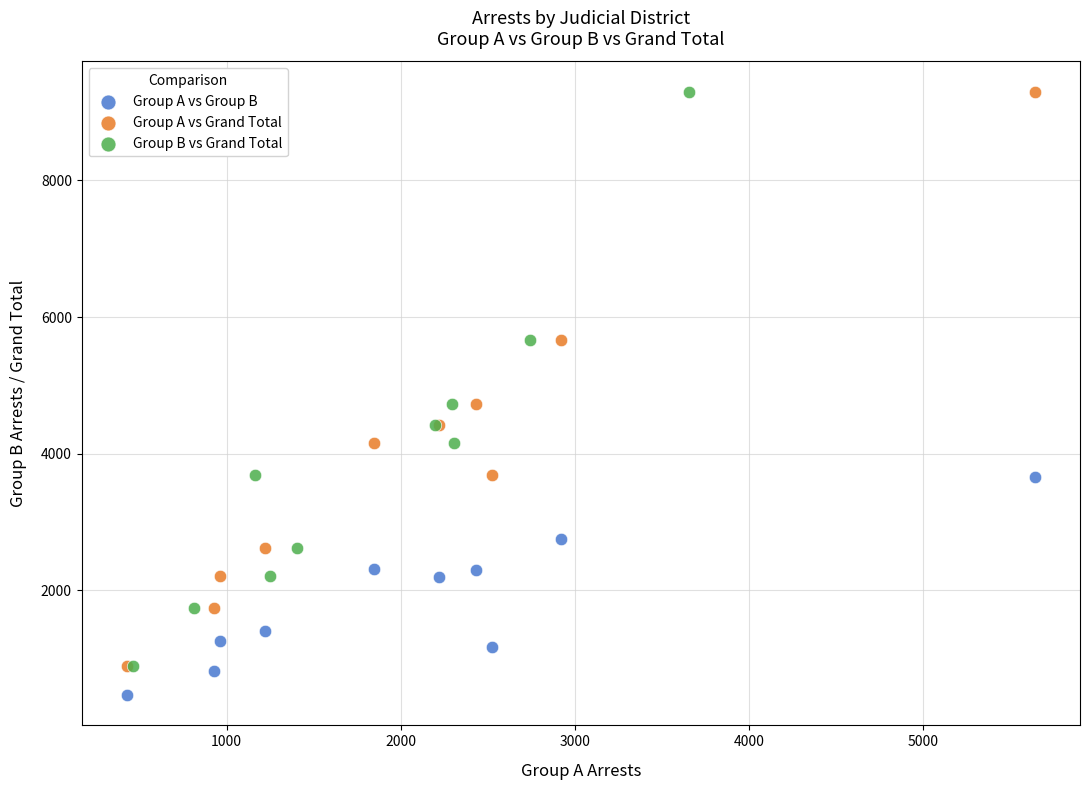

Which series reaches the minimum Y coordinate?

Group A vs Group B